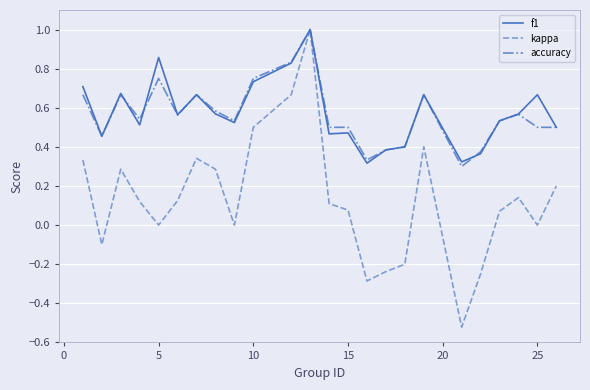

At how many categories does at least one series exceed 0?

24